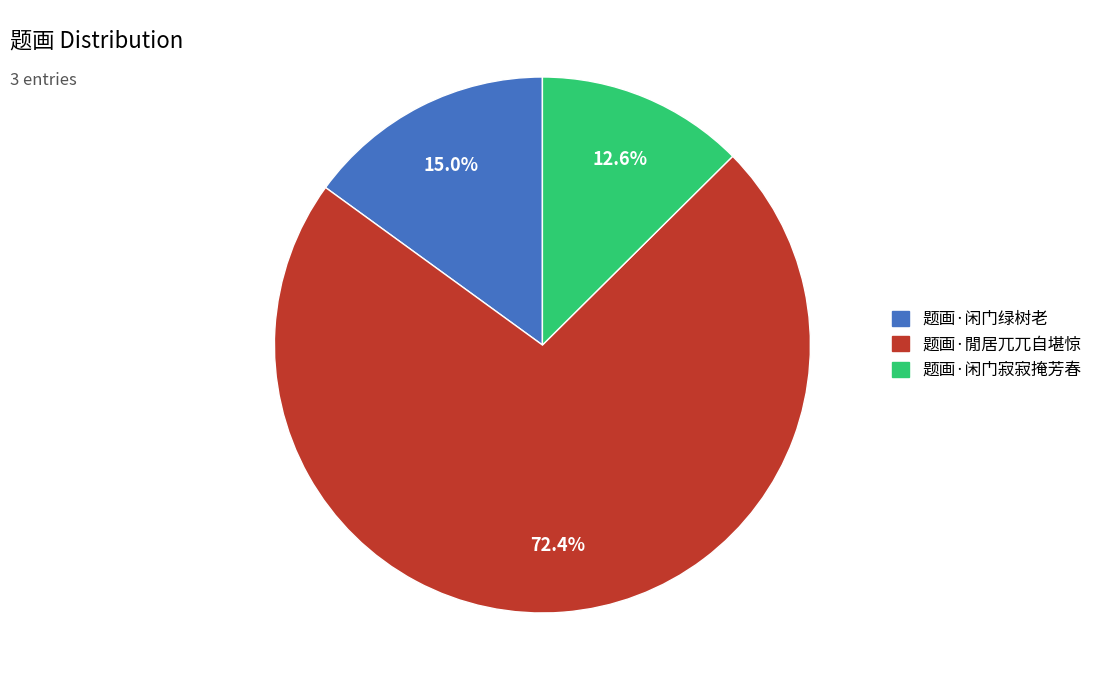

To the nearest percent, what is the difference between the largest and smallest slice percentages?

60%